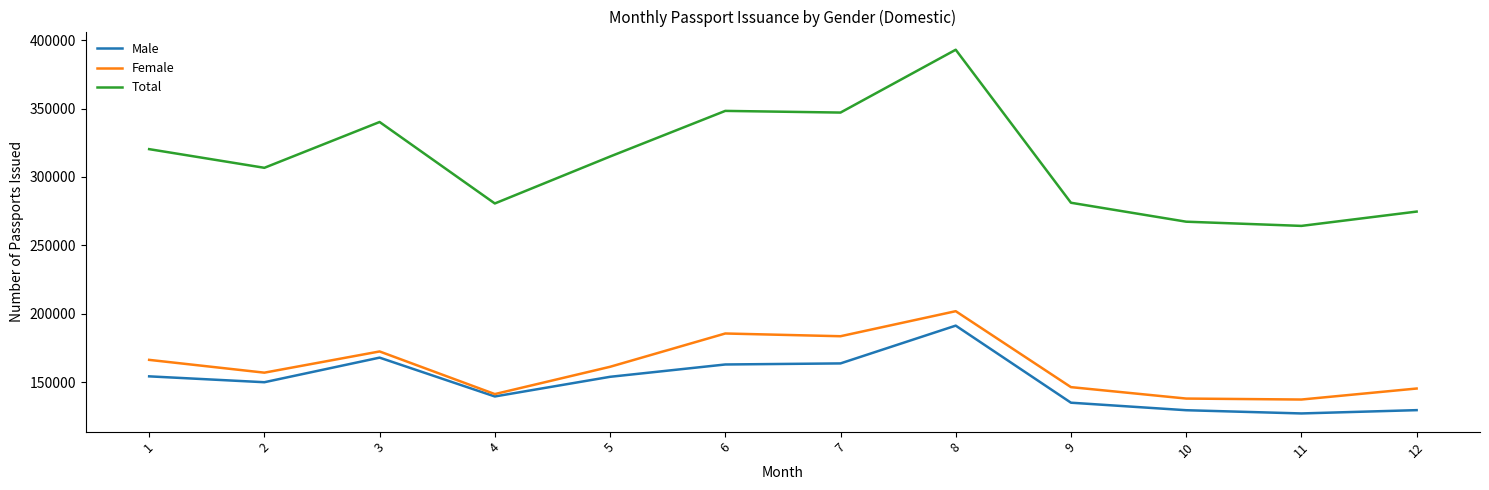

What is the smallest value displayed?

127006